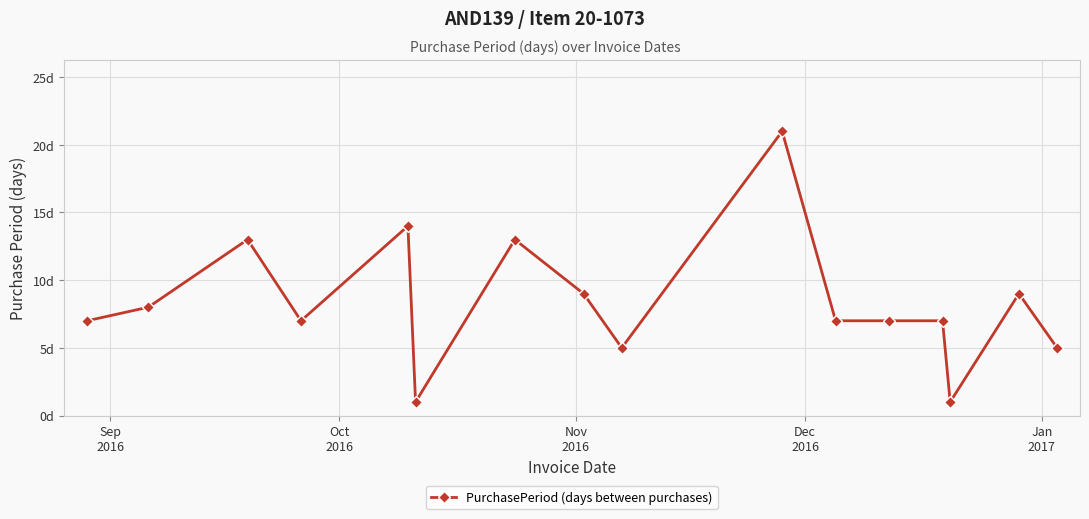

Count the number of data series in this chart.

1